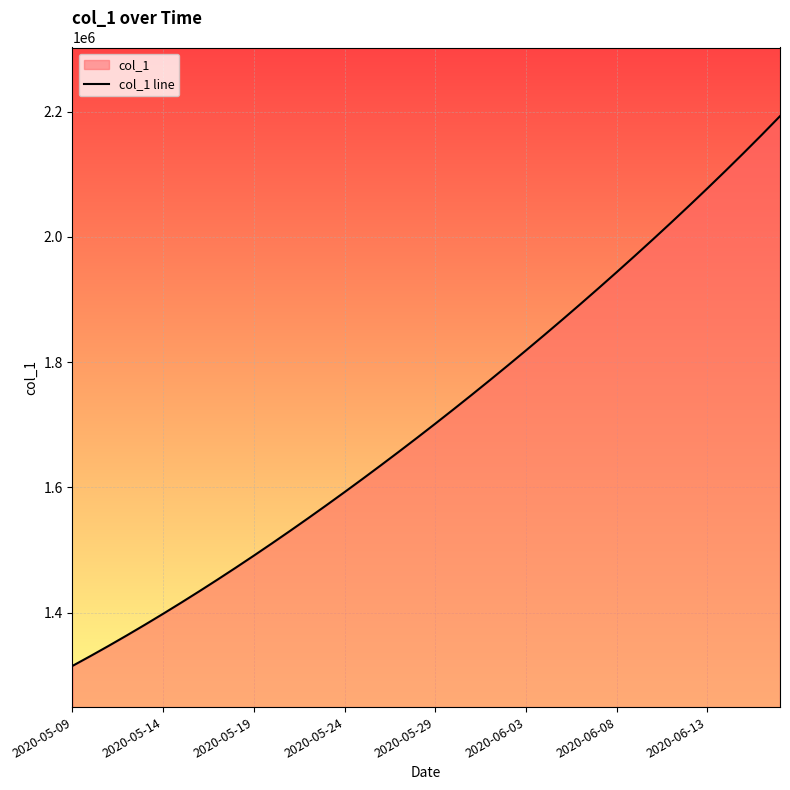

What is the approximate value at 33?

2022882.4